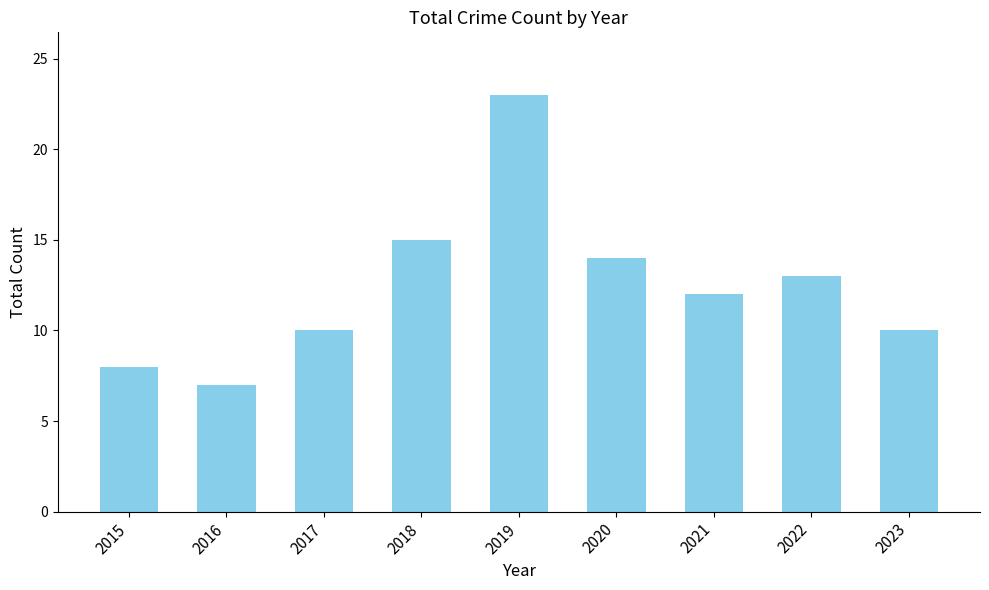

What is the value of the 3rd bar from the left?

10